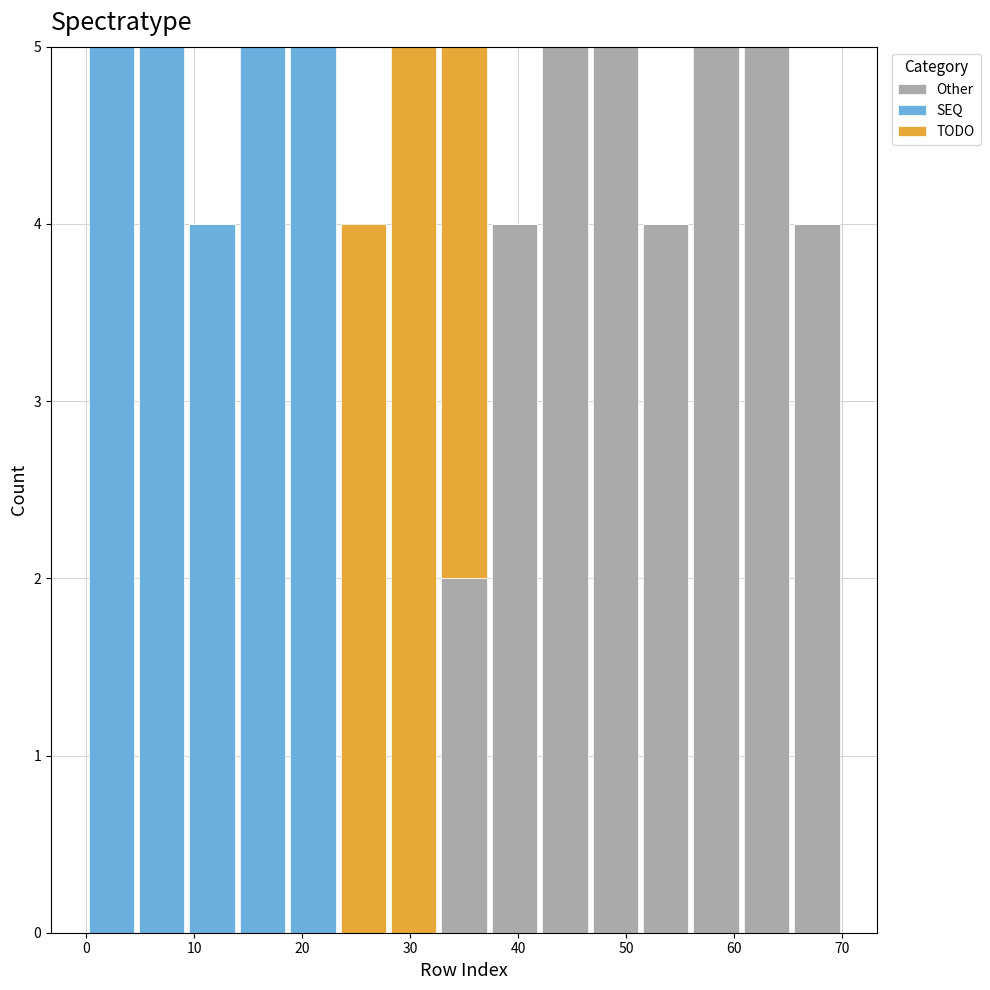

Reading left to right, list every stacked bar in this chart as the range it spans on the x-axis followed by its total height. Neither the bar edges nor the heights are printed on the chart, so give them approximately, as read against the axes.

0 to 5: 5
5 to 9: 5
9 to 14: 4
14 to 19: 5
19 to 23: 5
23 to 28: 4
28 to 33: 5
33 to 37: 5
37 to 42: 4
42 to 47: 5
47 to 51: 5
51 to 56: 4
56 to 61: 5
61 to 65: 5
65 to 70: 4